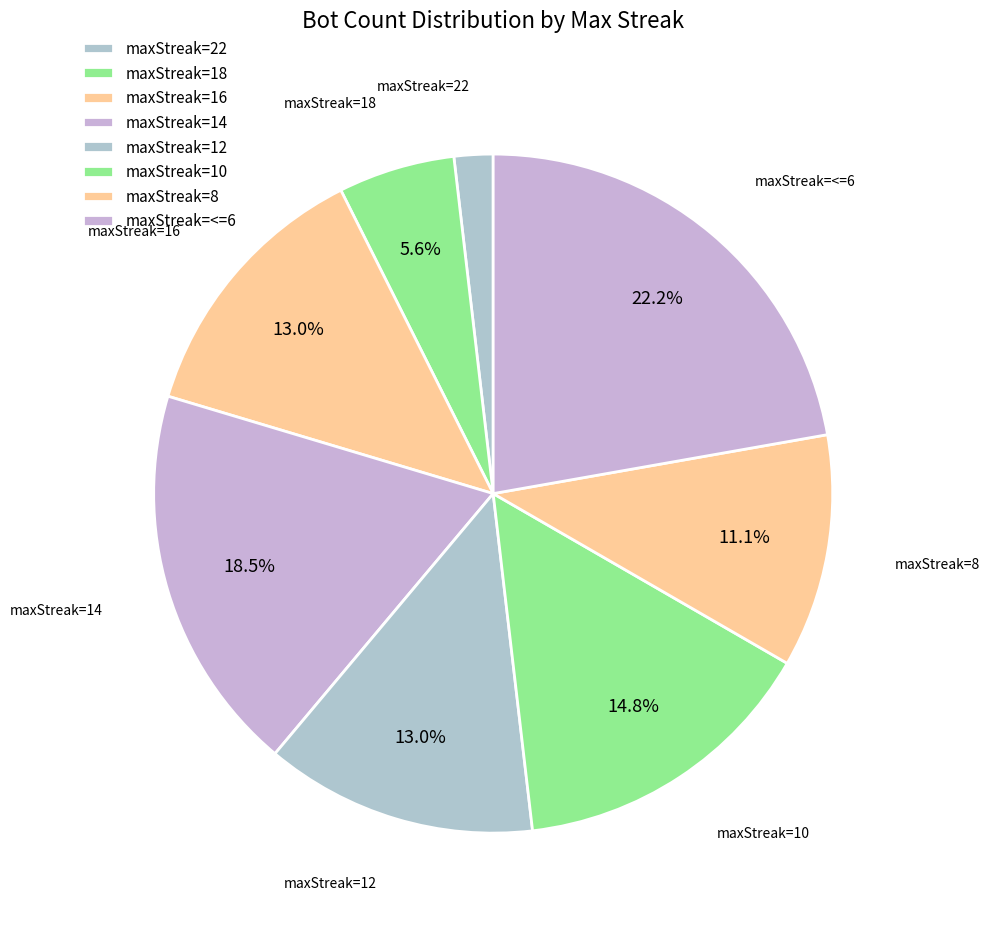

What is the smallest slice in the pie chart?

maxStreak_22